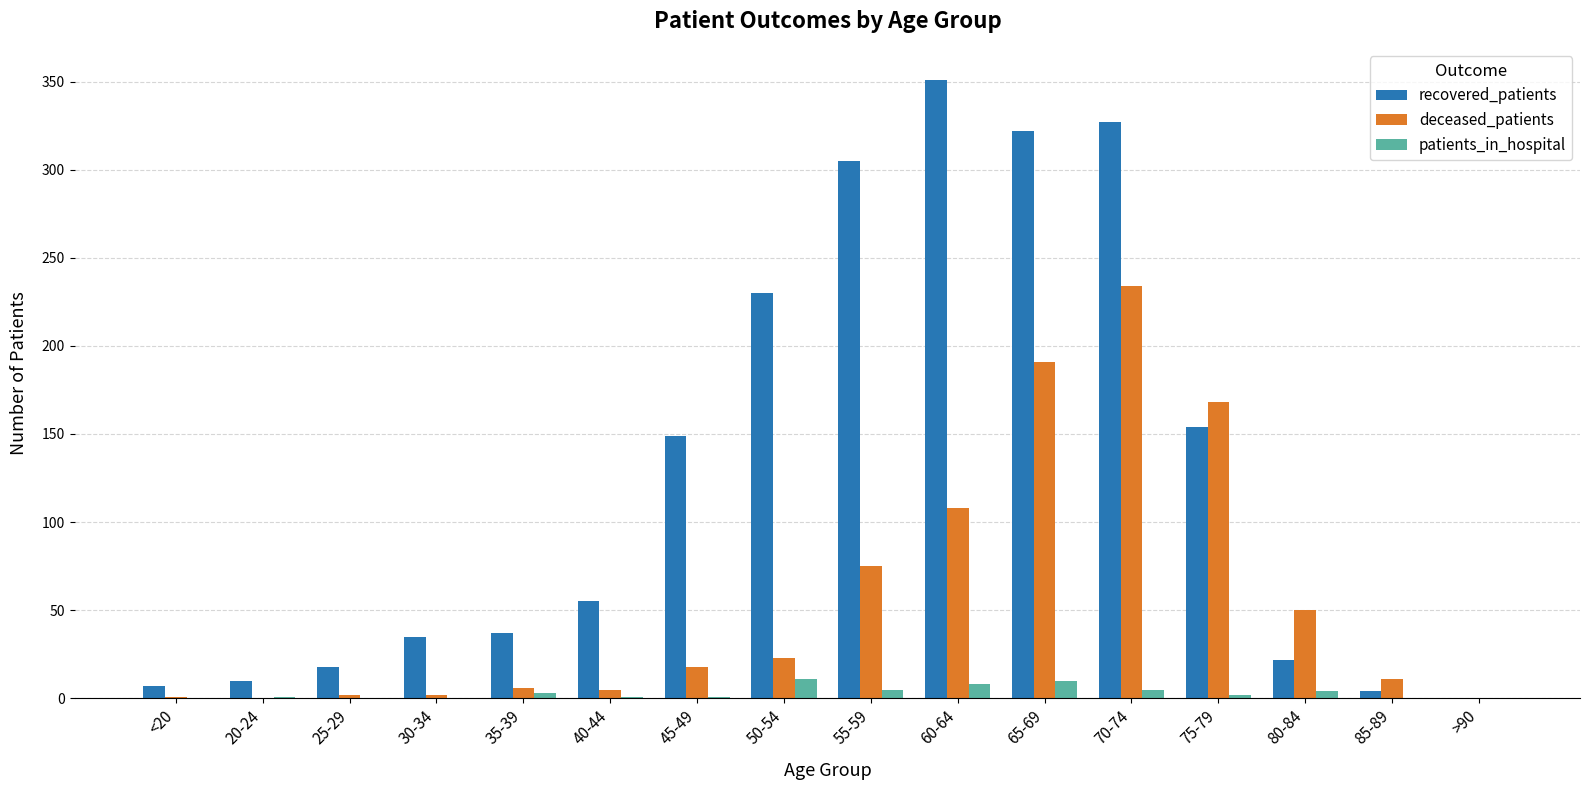

At which category is the sum across all series the highest?

70-74